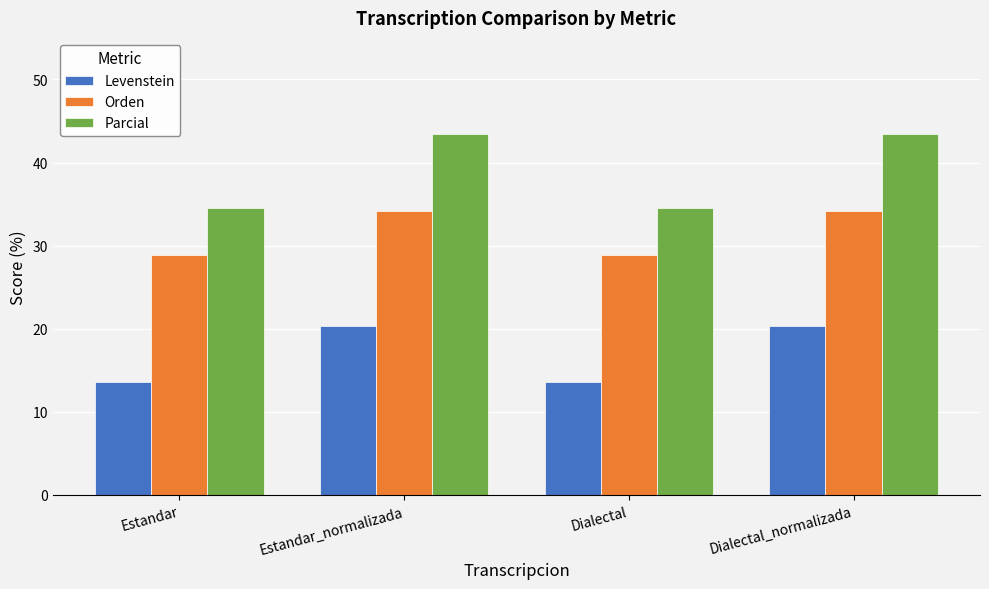

What is the label of the 1st bar from the left?

Estandar